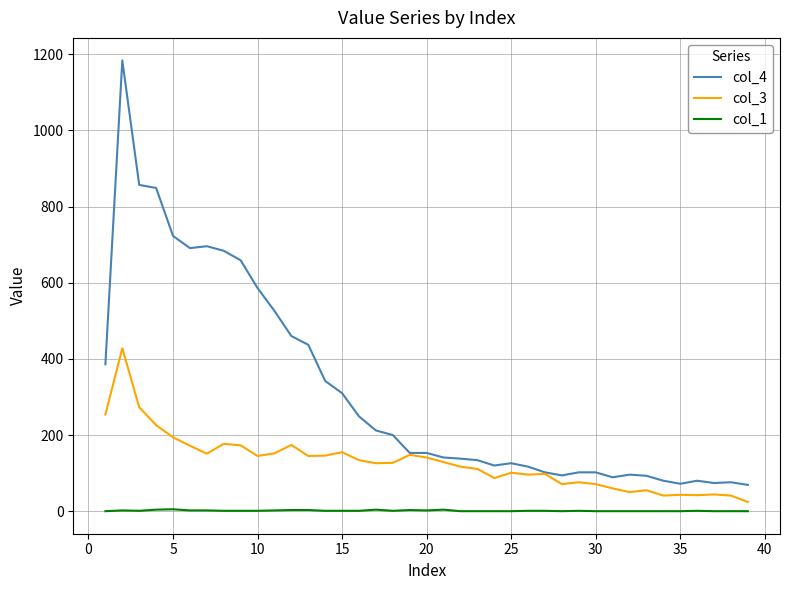

What is the difference between the second highest and minimum values in the col_3 series?

249